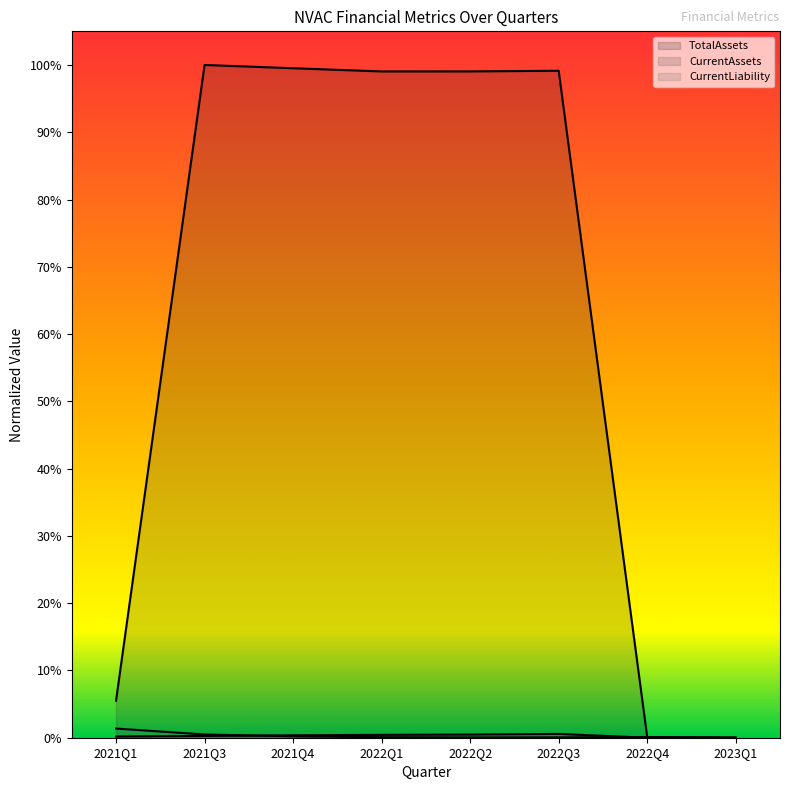

Which has a higher value, 2021Q3 or 2021Q4?

2021Q3